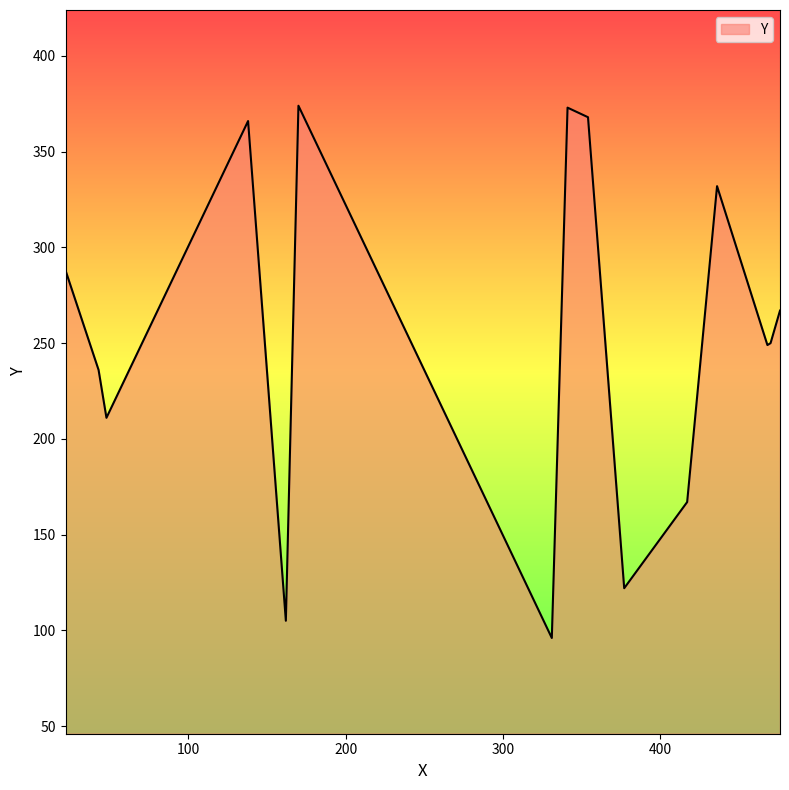

What is the smallest value displayed?

96